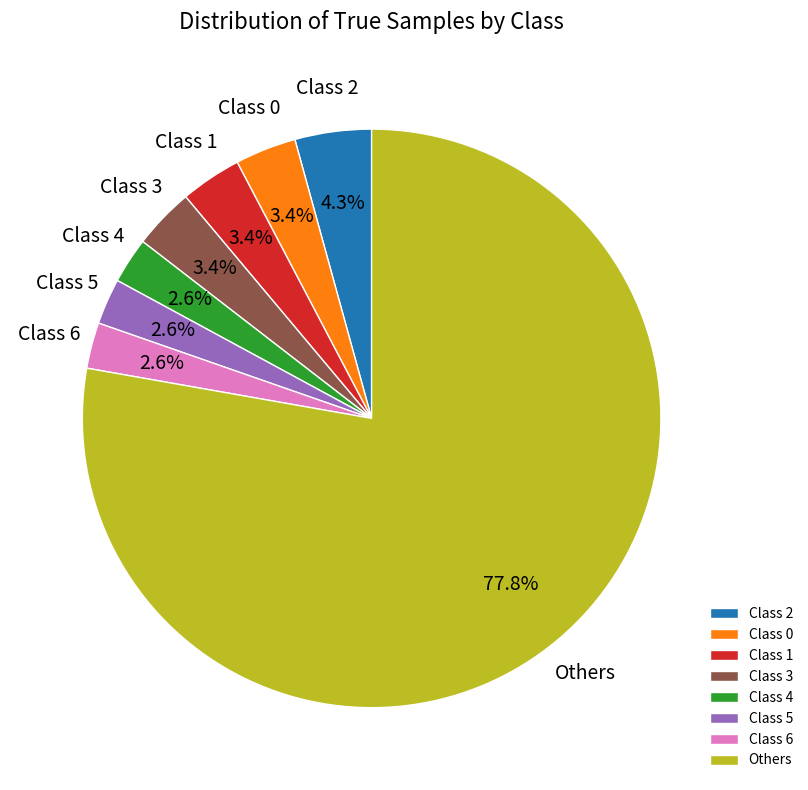

What is the largest slice in the pie chart?

Others